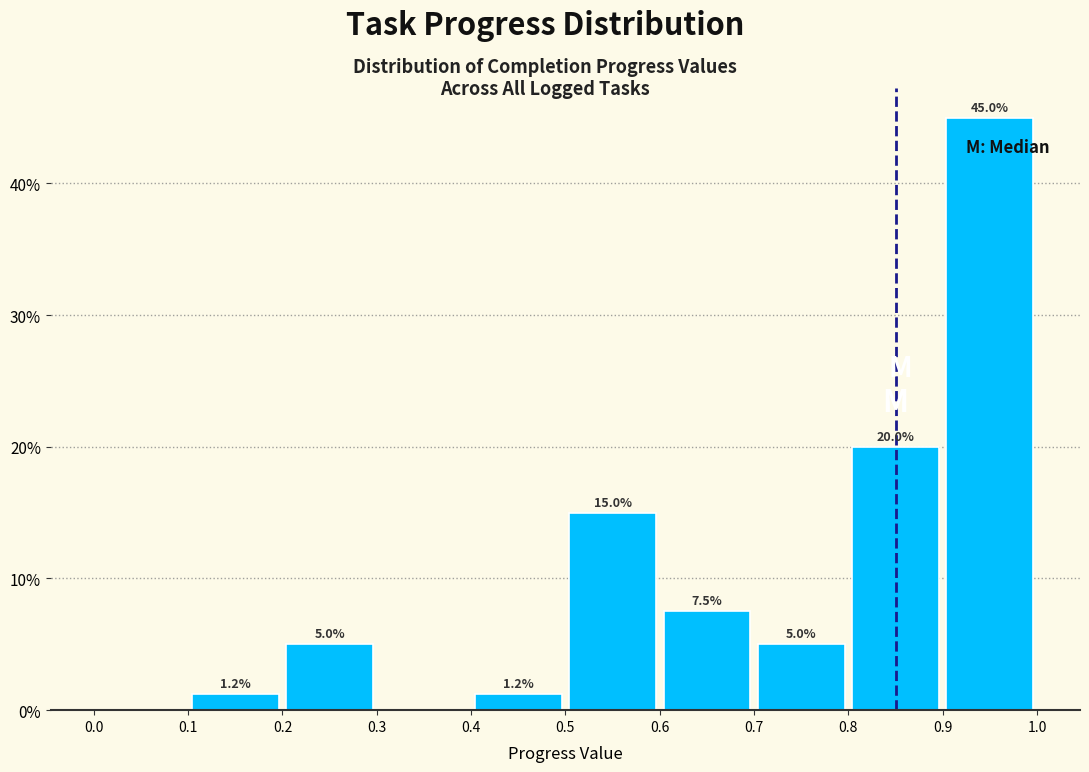

Over which range of the x-axis is the bar tallest?

0.9 to 1.0